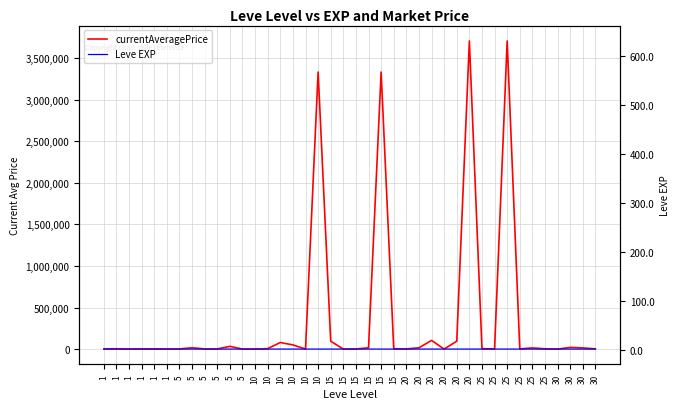

What is the total value across all series at 25?

5047